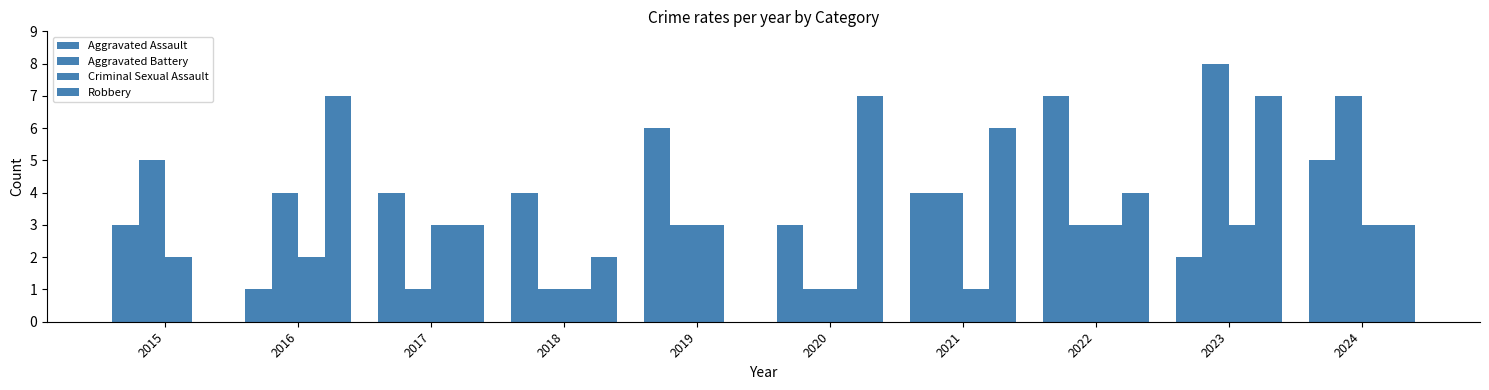

Count the number of data series in this chart.

4